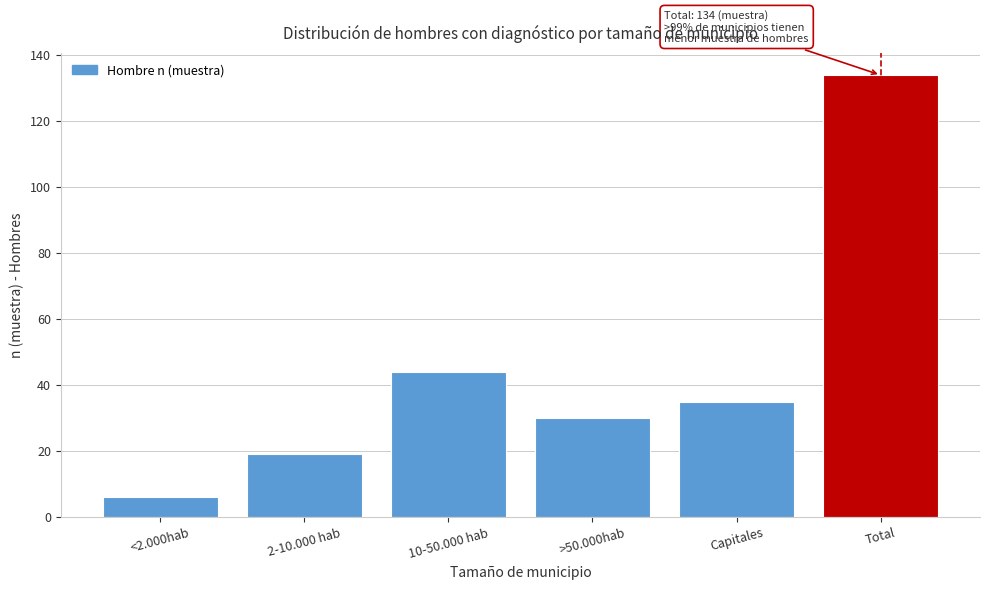

Reading left to right, extract all data points from this chart.

<2.000hab=6	2-10.000 hab=19	10-50.000 hab=44	>50.000hab=30	Capitales=35	Total=134